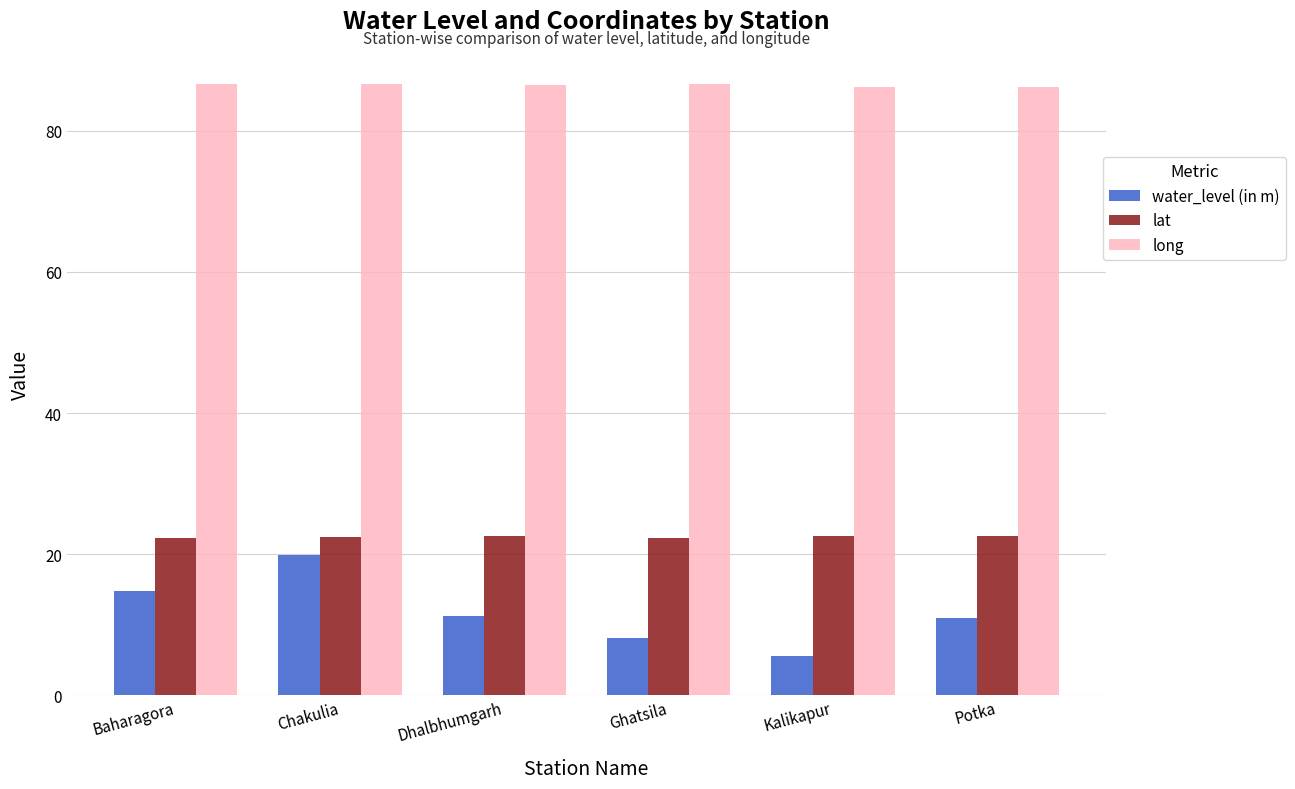

What is the smallest value displayed?

5.6